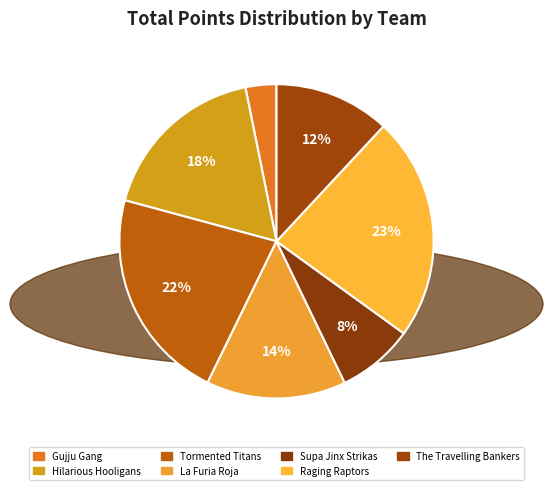

Does Gujju Gang represent more than half of the total?

No